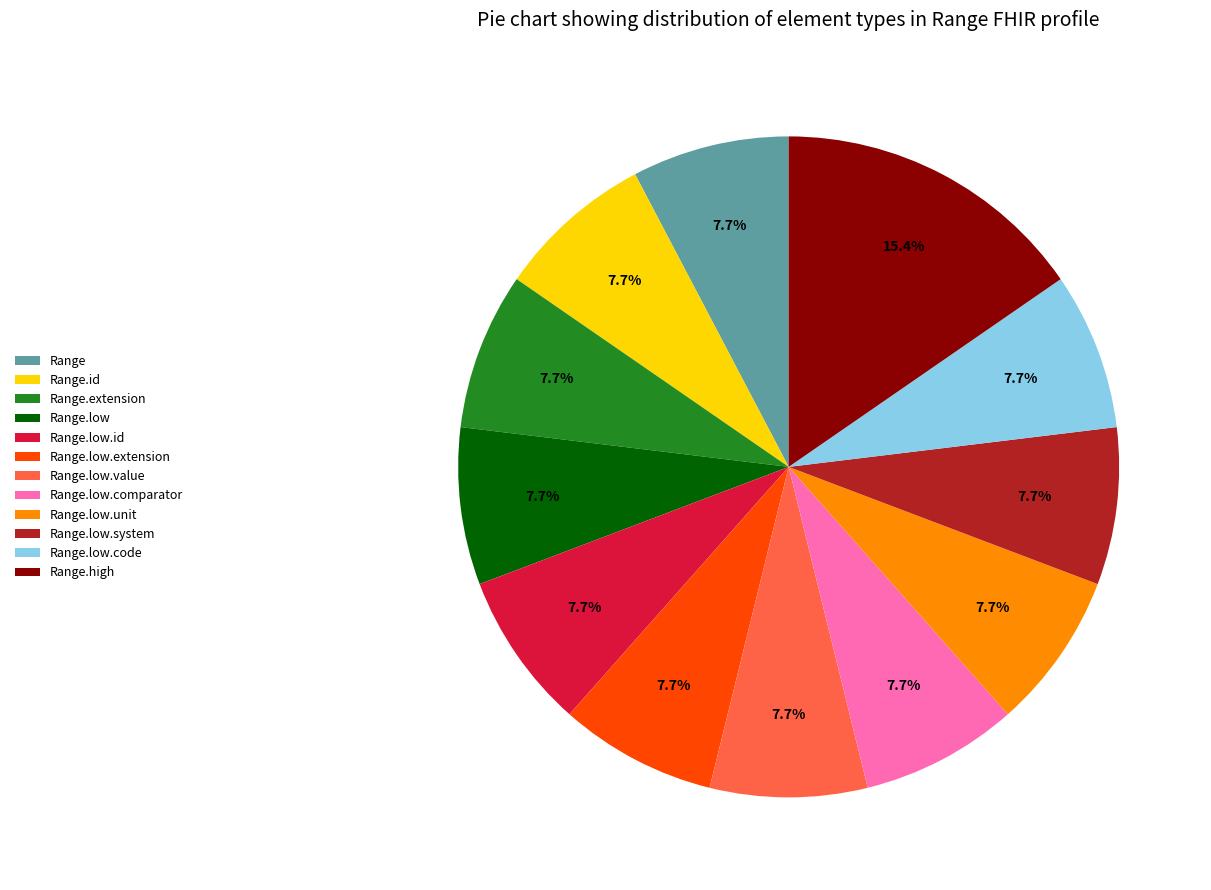

Is there any slice that represents more than half of the pie?

No